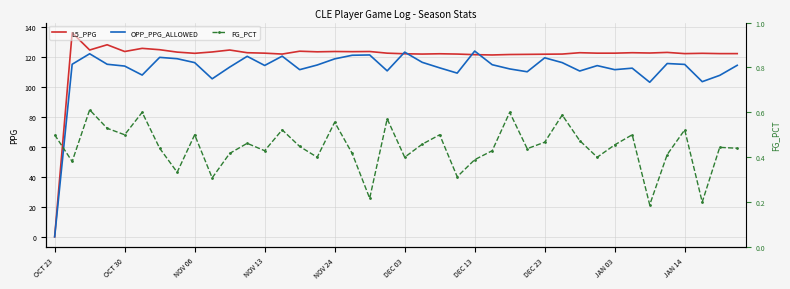

Which category has the lowest value in the L5_PPG series?

OCT 23